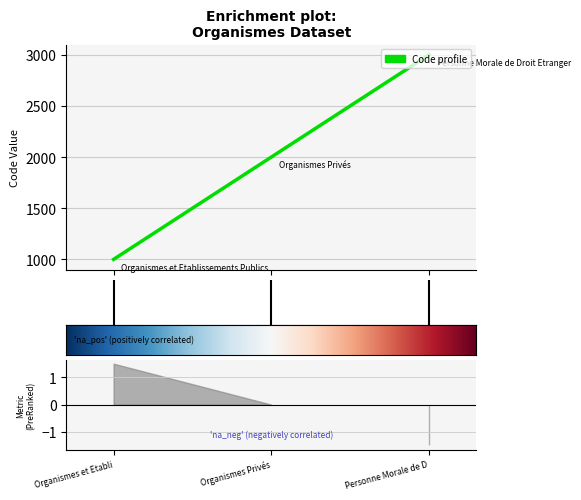

What is the label of the 2nd point from the left?

Organismes Privés